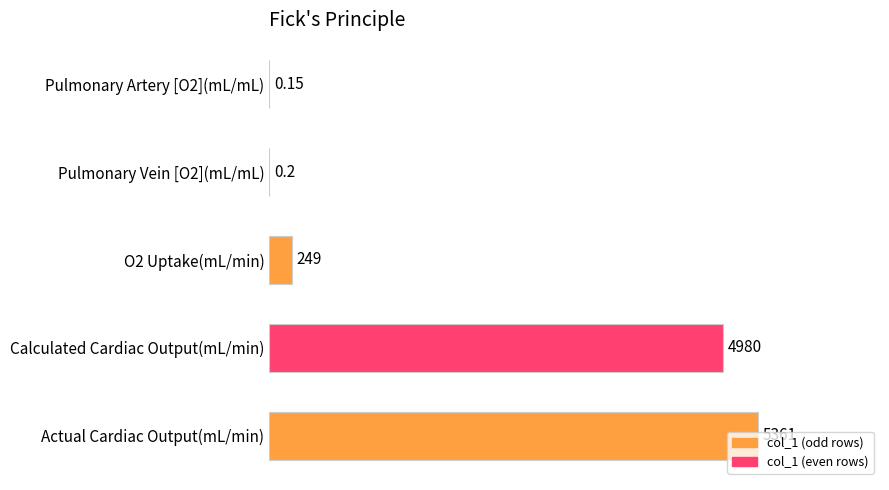

What is the maximum value shown in the chart?

5361.0